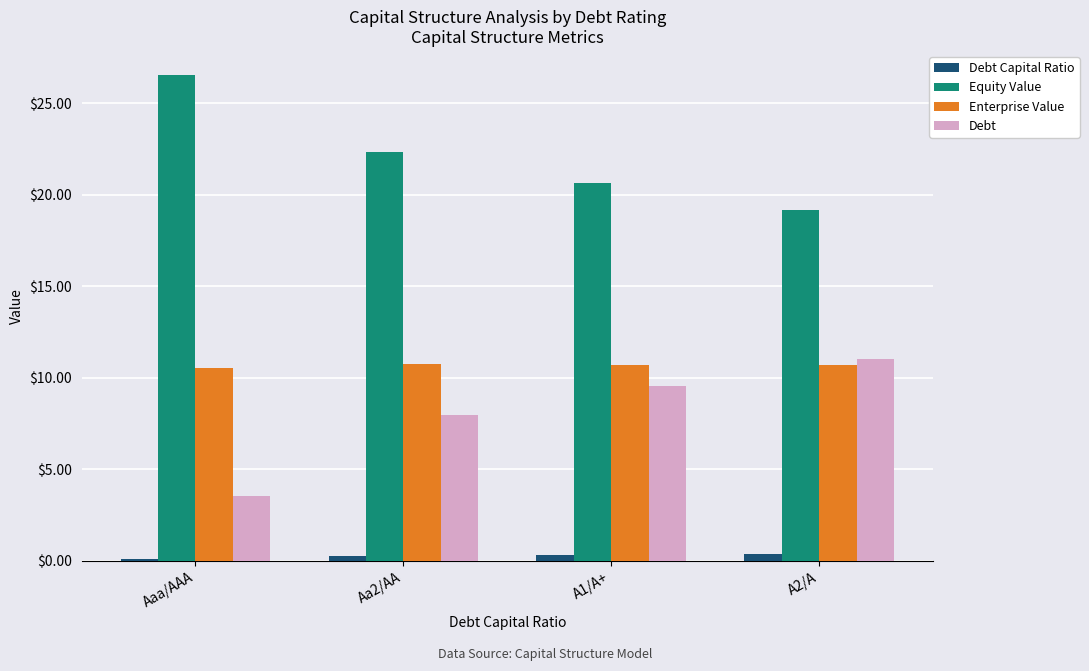

What is the label of the 3rd bar from the left?

A1/A+